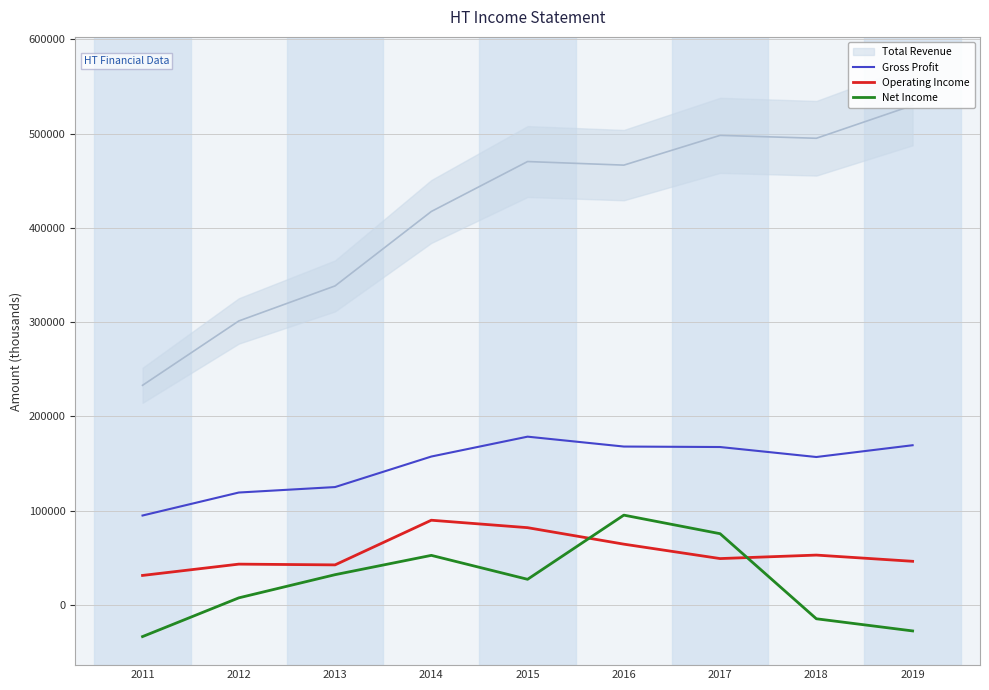

True or false: Operating Income and Gross Profit cross at least once.

False